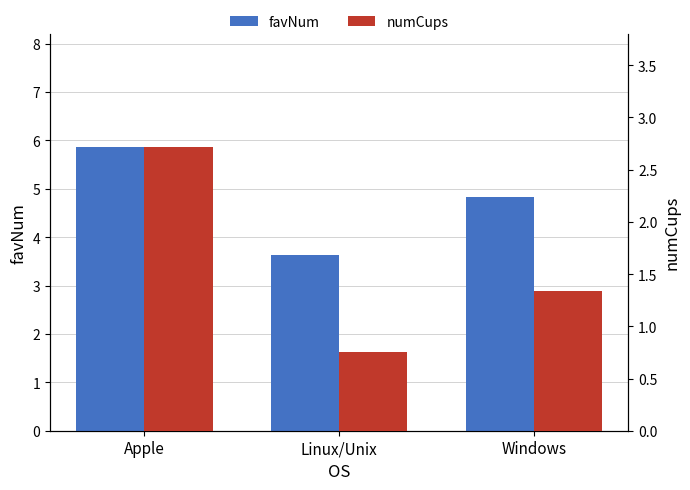

Is it true that favNum equals 1.4 at Linux/Unix?

False